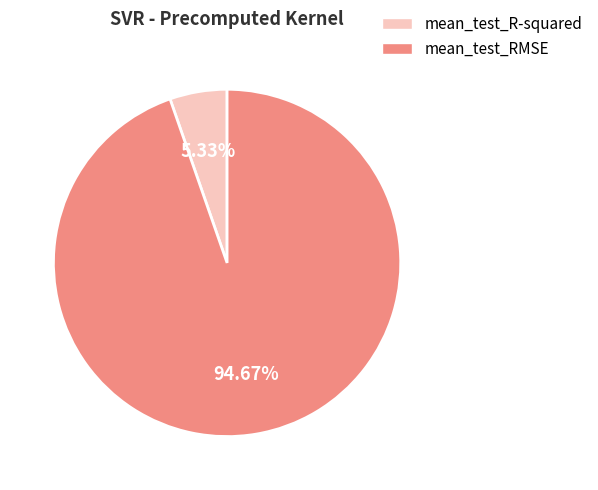

Count the number of slices in the pie.

2